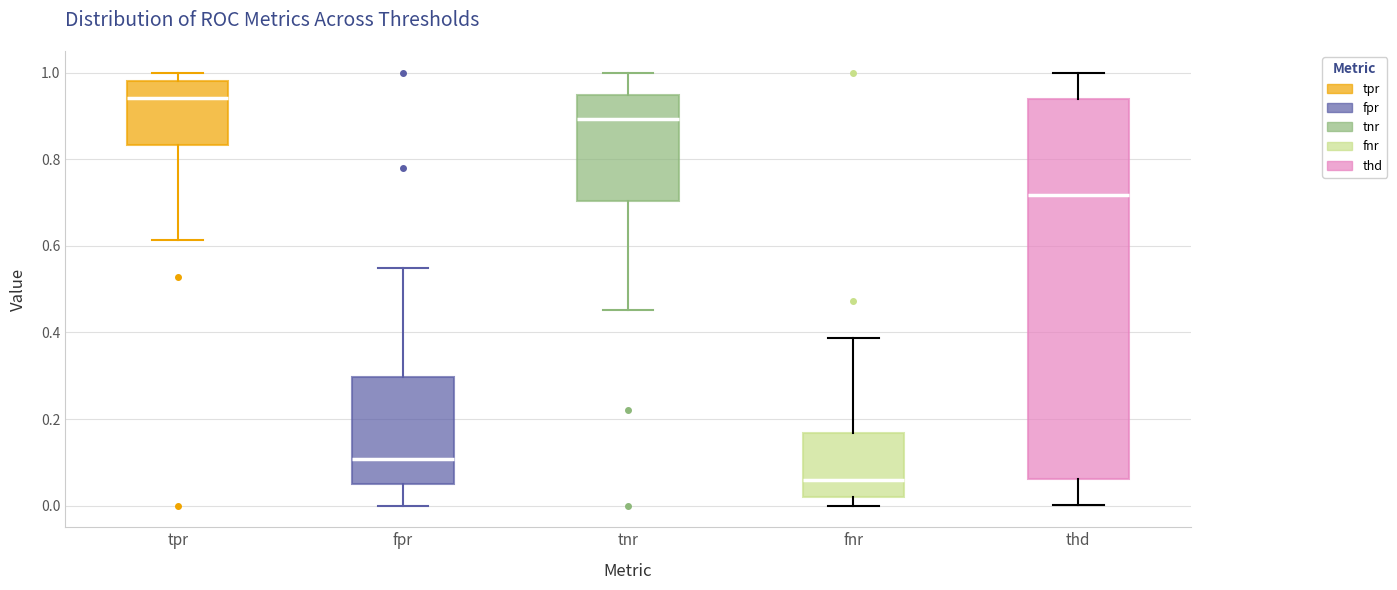

Where does the lower whisker of the box for fpr end on the y-axis? The values are not printed on the chart, so give them approximately, as read against the axis.

0.00